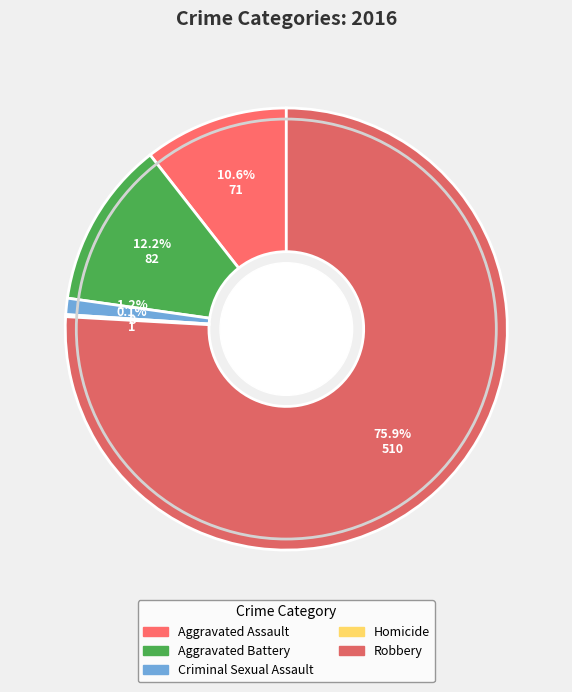

What is the ratio of the value at Robbery to the value at Aggravated Battery?

6.2